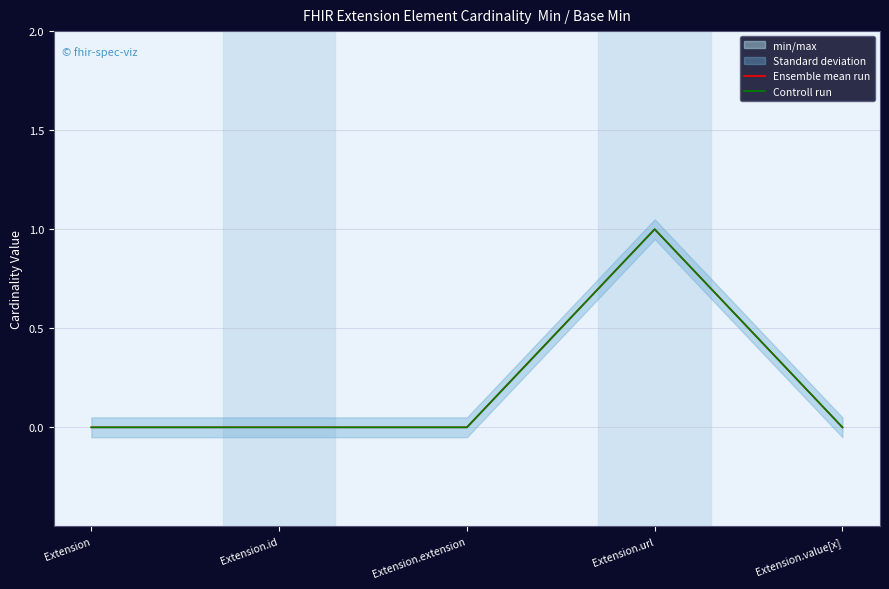

How many interior local peaks does the Controll run series have?

1